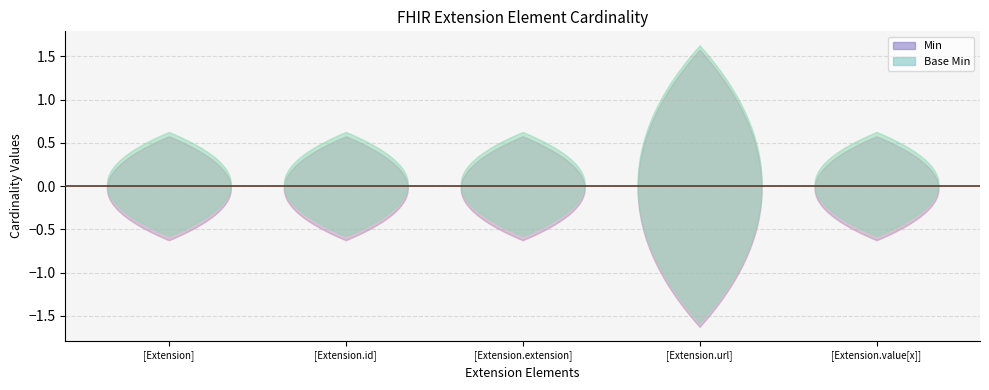

Reading right to left, transcribe all the data shown in this chart.

Min: 0	1	0	0	0
Base Min: 0	1	0	0	0